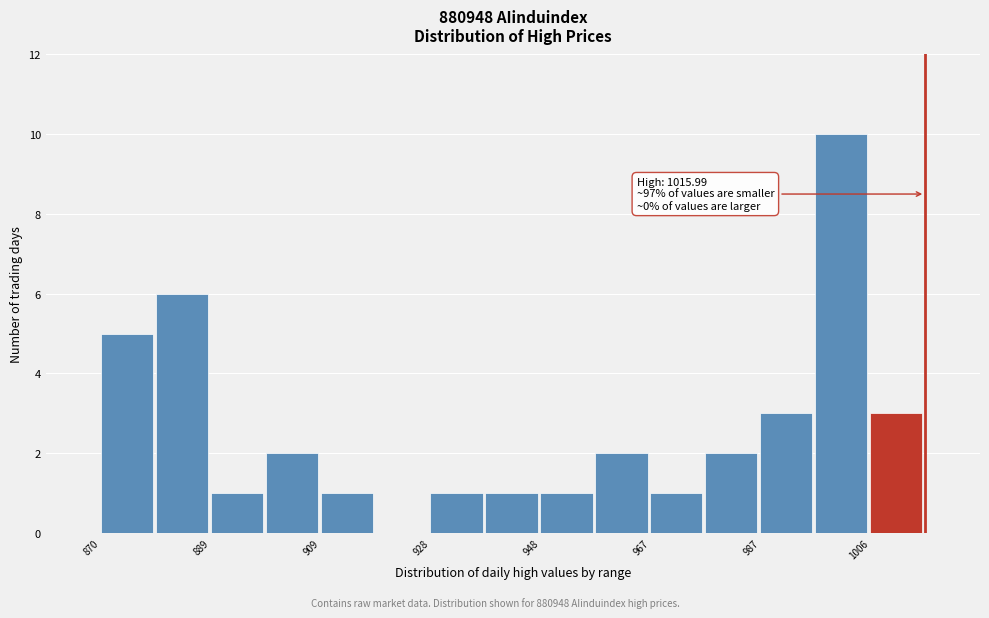

Over which range of the x-axis is the bar tallest?

996 to 1006